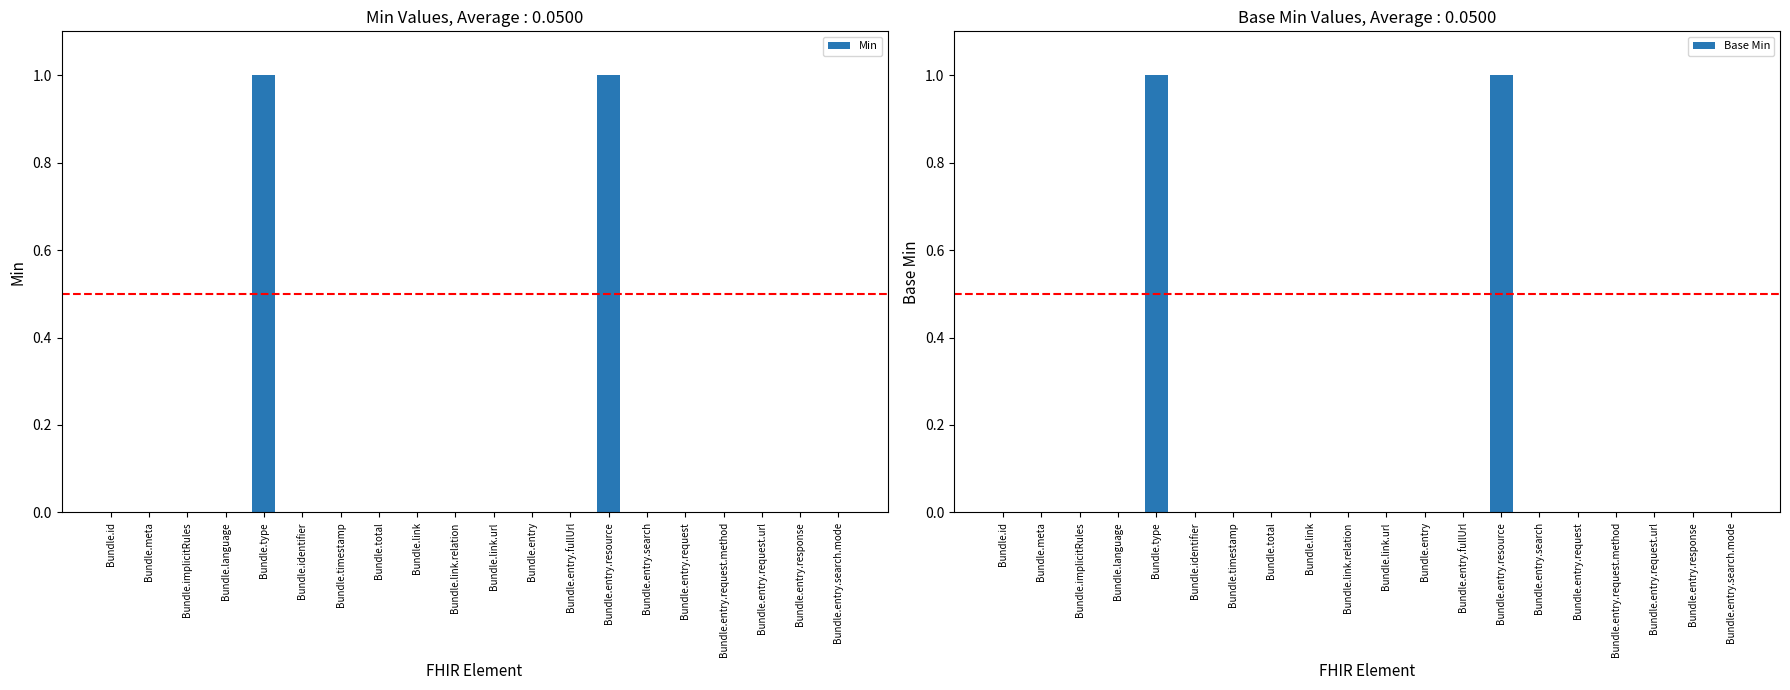

What are all the series names shown in the legend?

Min, Base Min